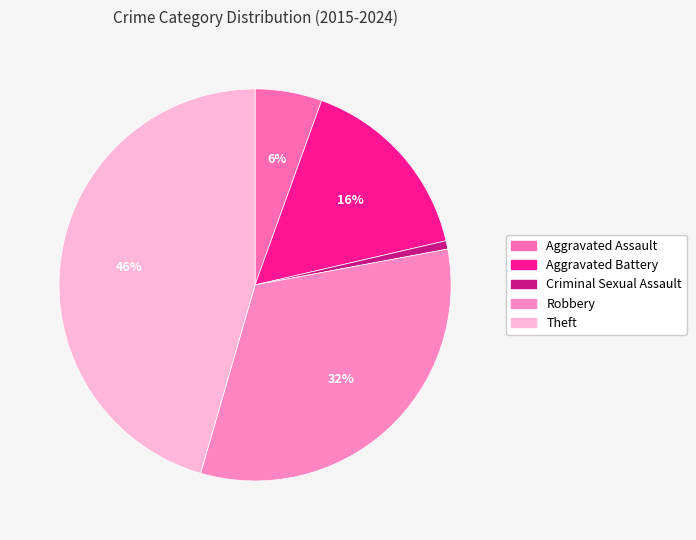

Count the number of slices in the pie.

5